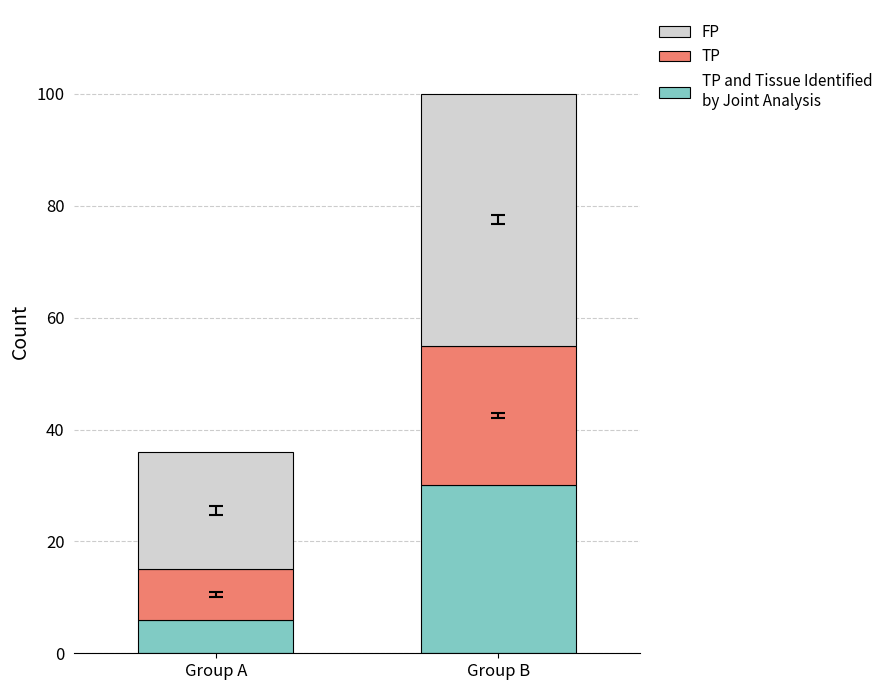

What is the total value across all series at Group B?

100